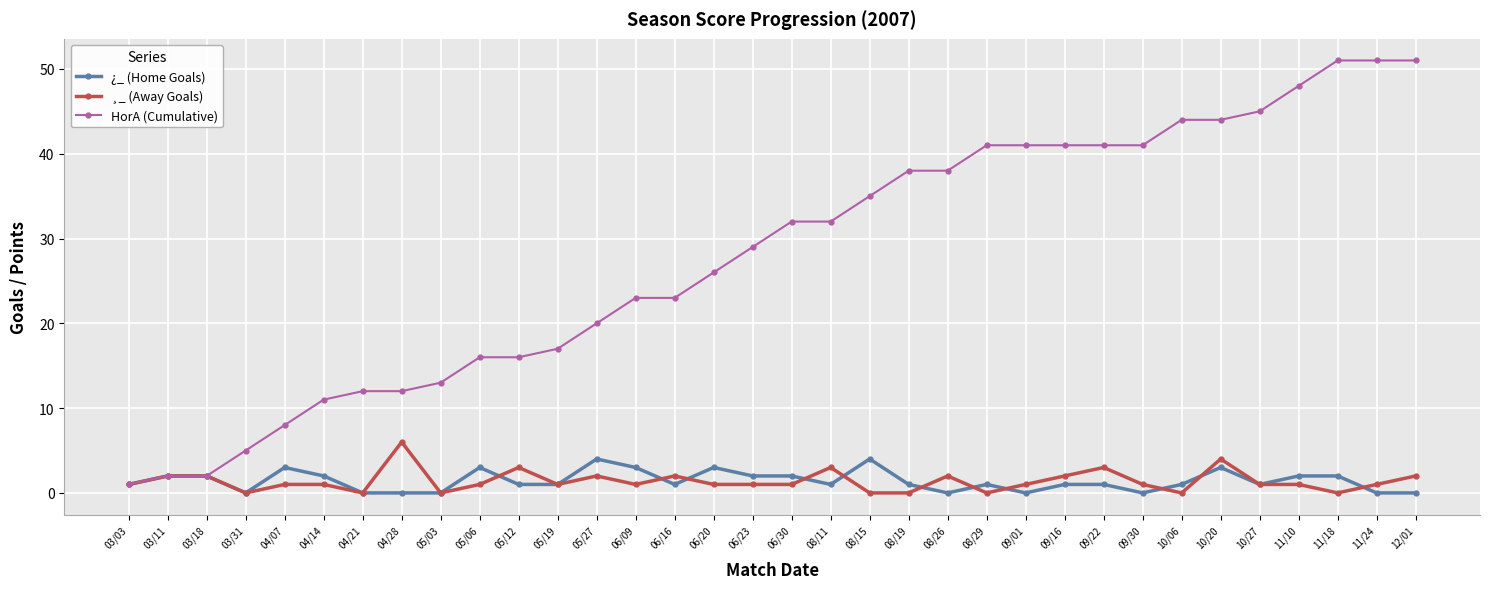

At which category does ¿_ (Home Goals) reach its first local valley?

03/31